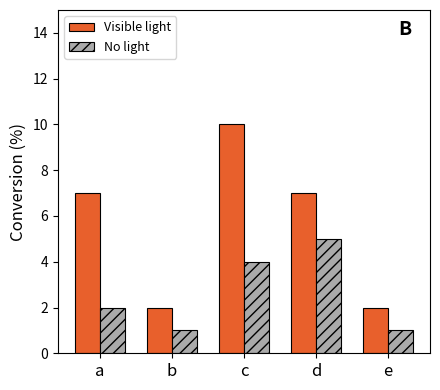

Rank the series at d from highest to lowest value.

Visible light, No light